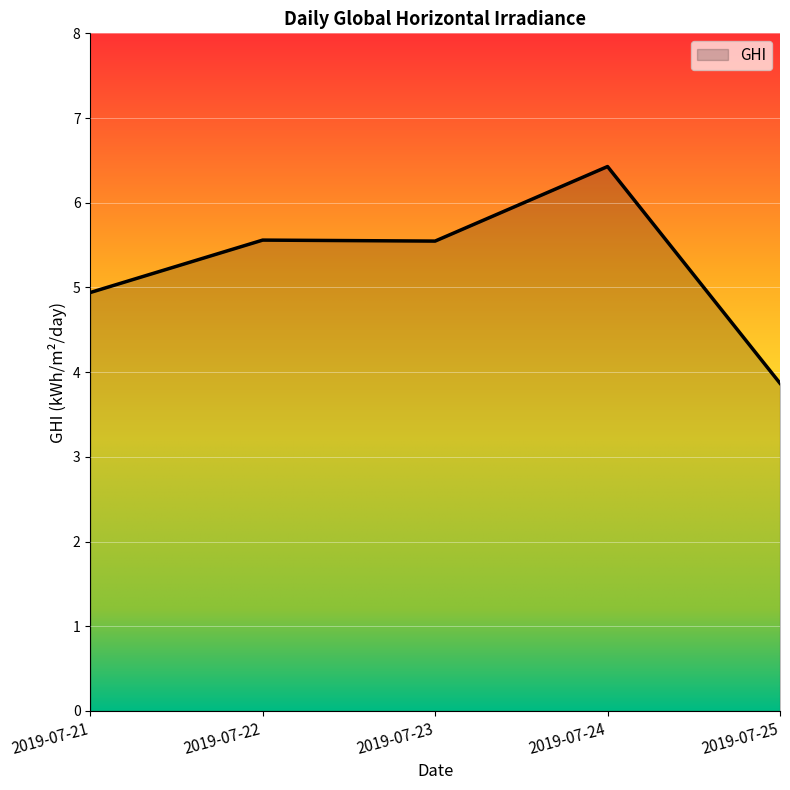

What is the ratio of the value at 2019-07-24 to the value at 2019-07-22?

1.2